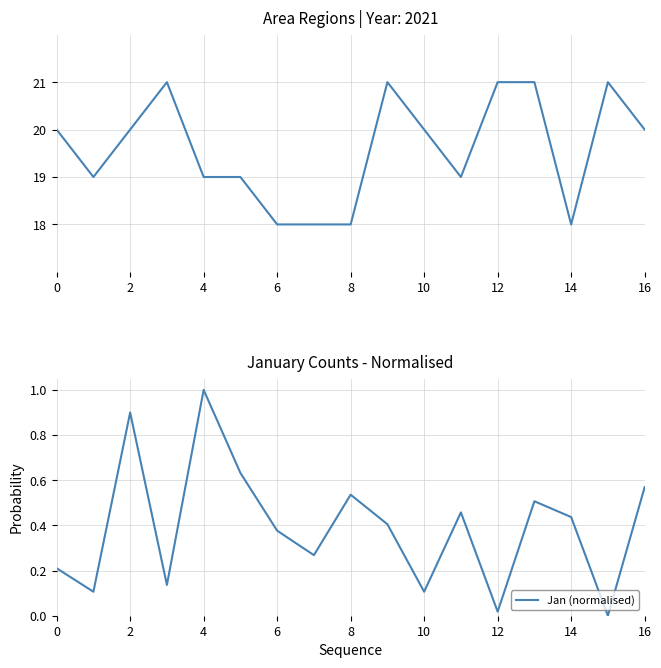

Rank the series by their maximum value, from highest to lowest.

RegionID, Jan (normalised)